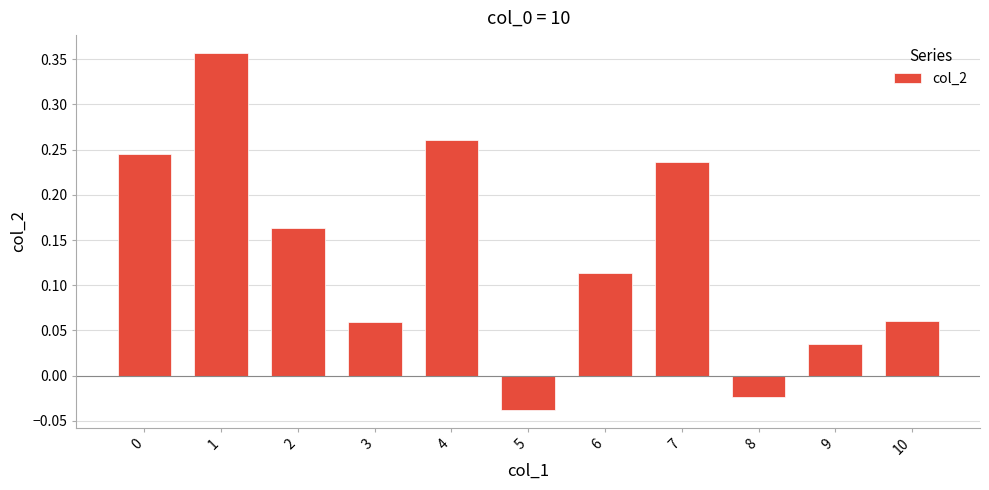

Between 2 and 7, which is larger?

7